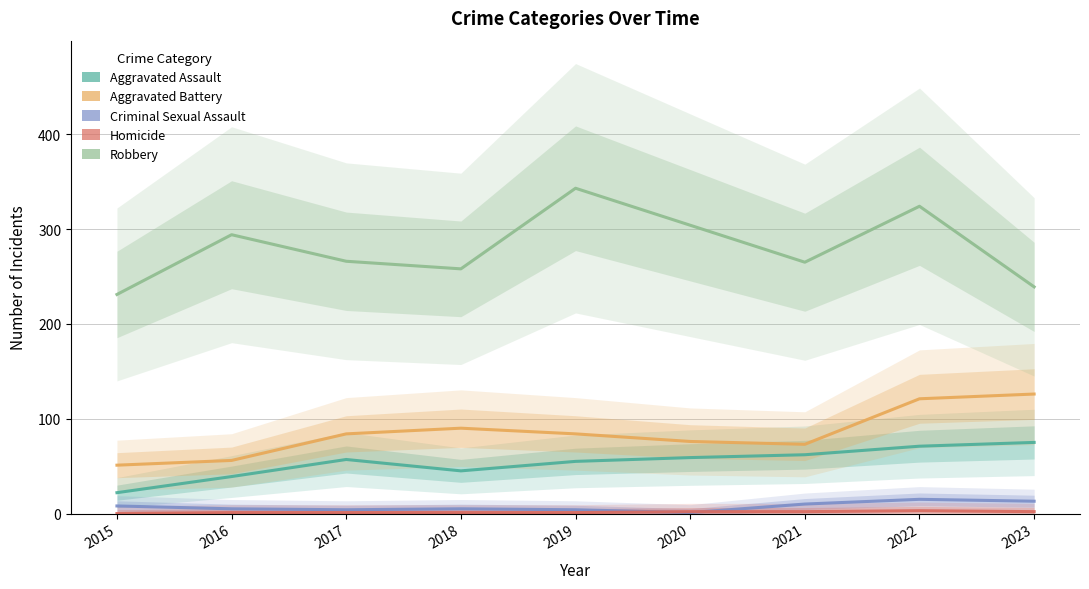

What is the maximum value shown in the chart?

343